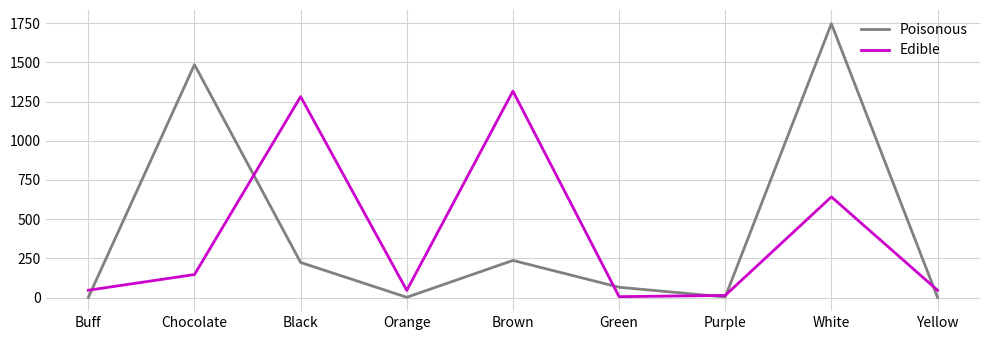

What is the smallest value displayed?

1